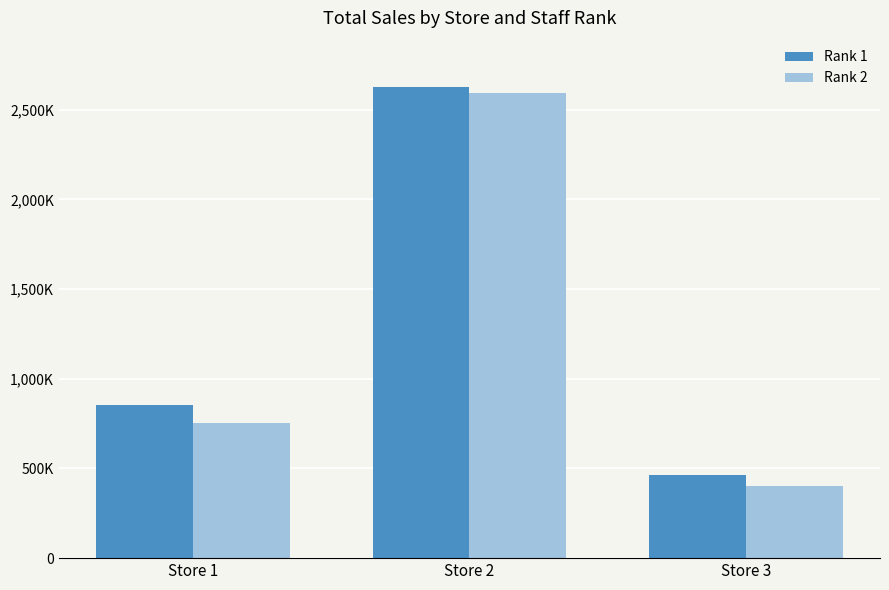

Reading left to right, transcribe all the data shown in this chart.

Rank 1: Store 1=853287.4	Store 2=2624120.6	Store 3=463918.3
Rank 2: Store 1=752535.7	Store 2=2591630.6	Store 3=403623.9